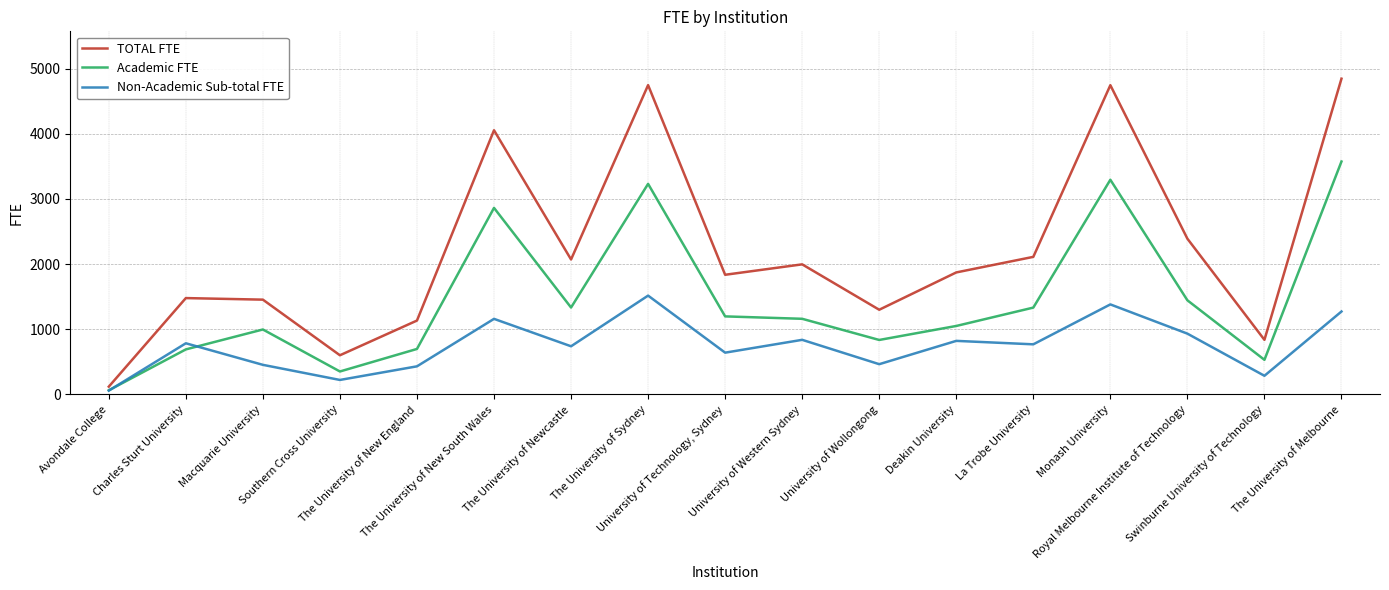

Rank the series by their maximum value, from highest to lowest.

TOTAL FTE, Academic FTE, Non-Academic Sub-total FTE